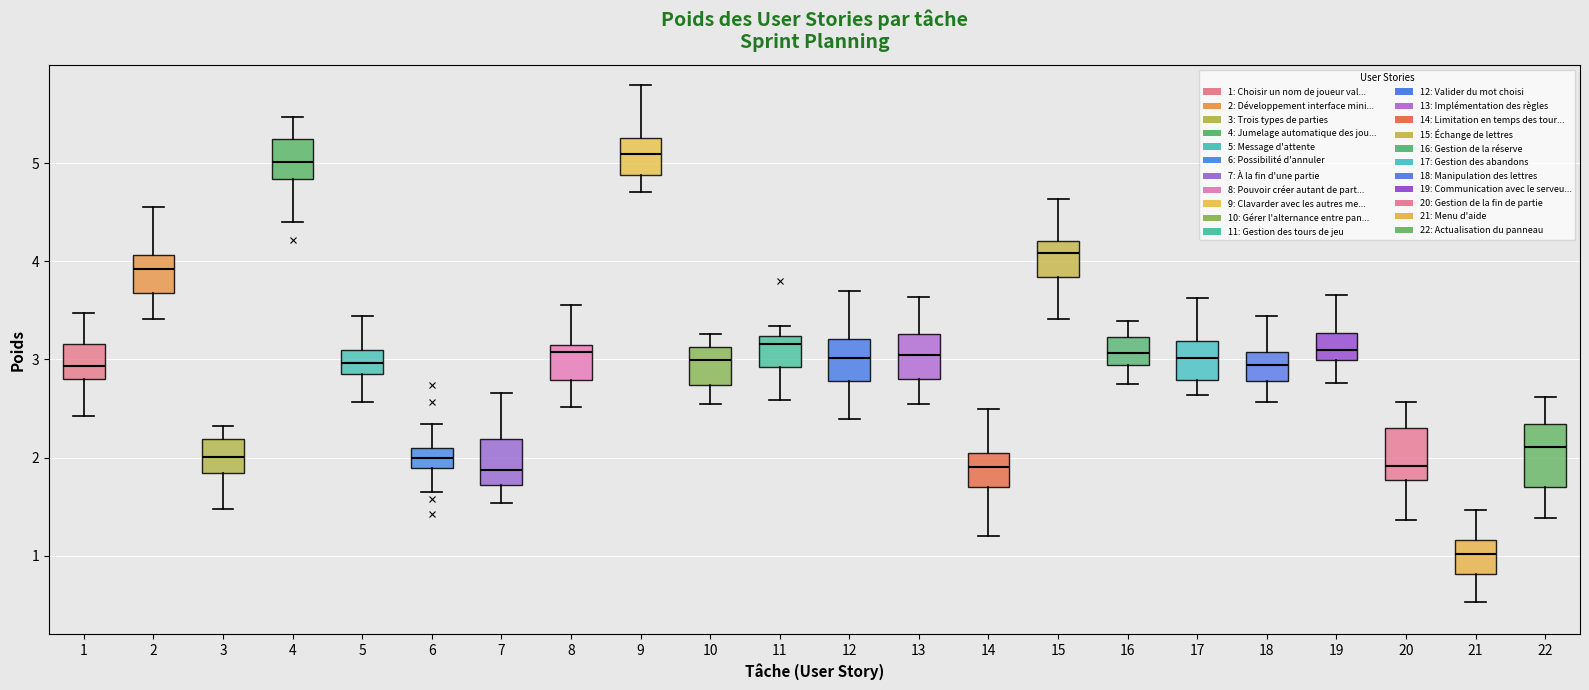

Comparing the boxes themselves (not the whiskers), which one is the tallest?

22